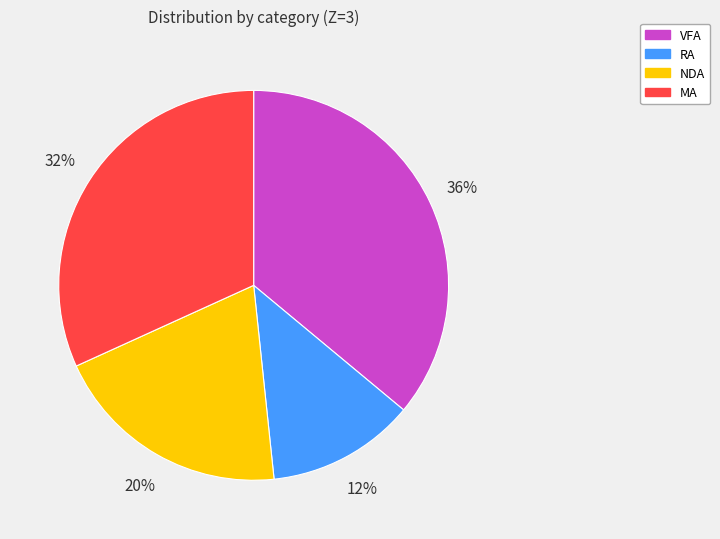

Between MA and VFA, which is larger?

VFA